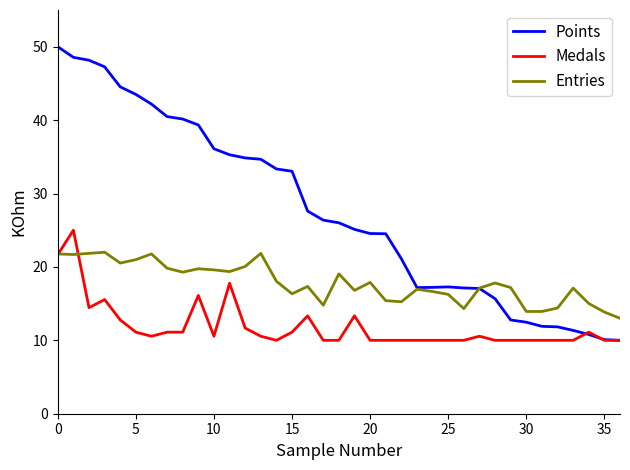

Rank the series by their maximum value, from lowest to highest.

Entries, Medals, Points